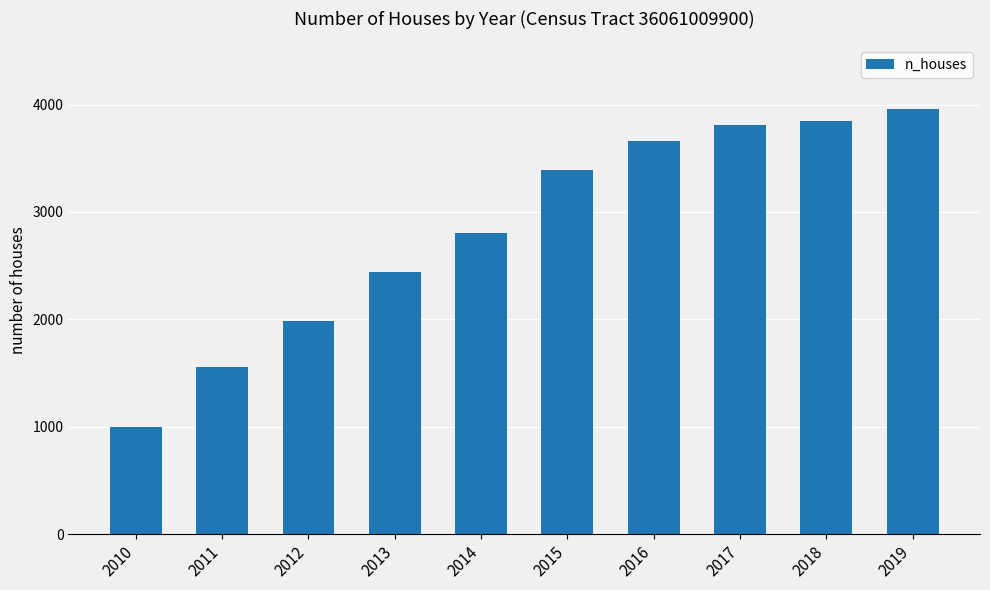

What is the change in value from 2012 to 2015?

+1397